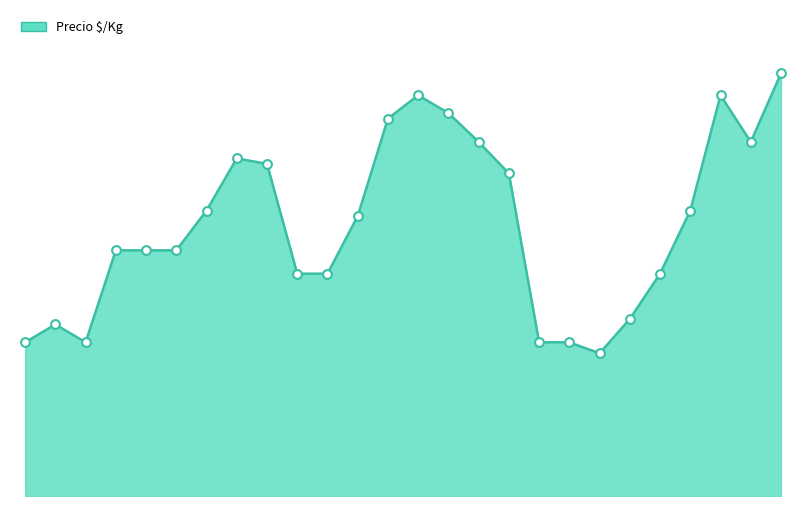

How many lines are shown in the chart?

1